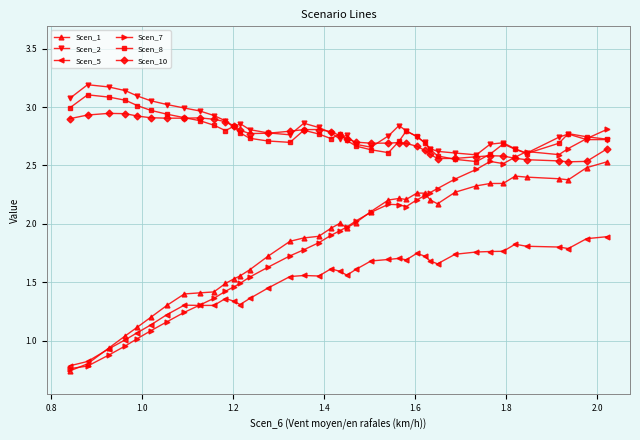

Count the number of categories in the chart.

40